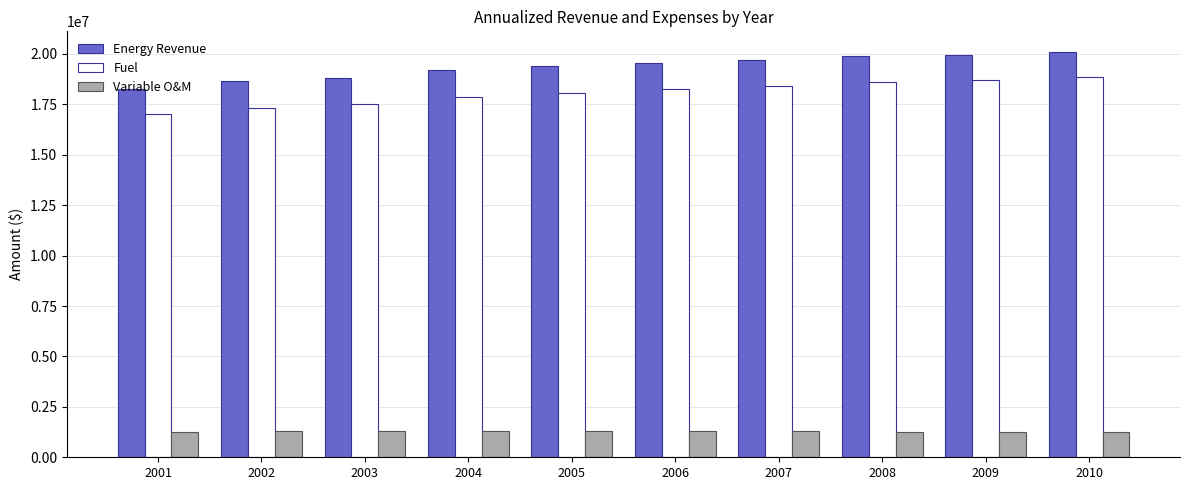

How many bars are there in total?

30